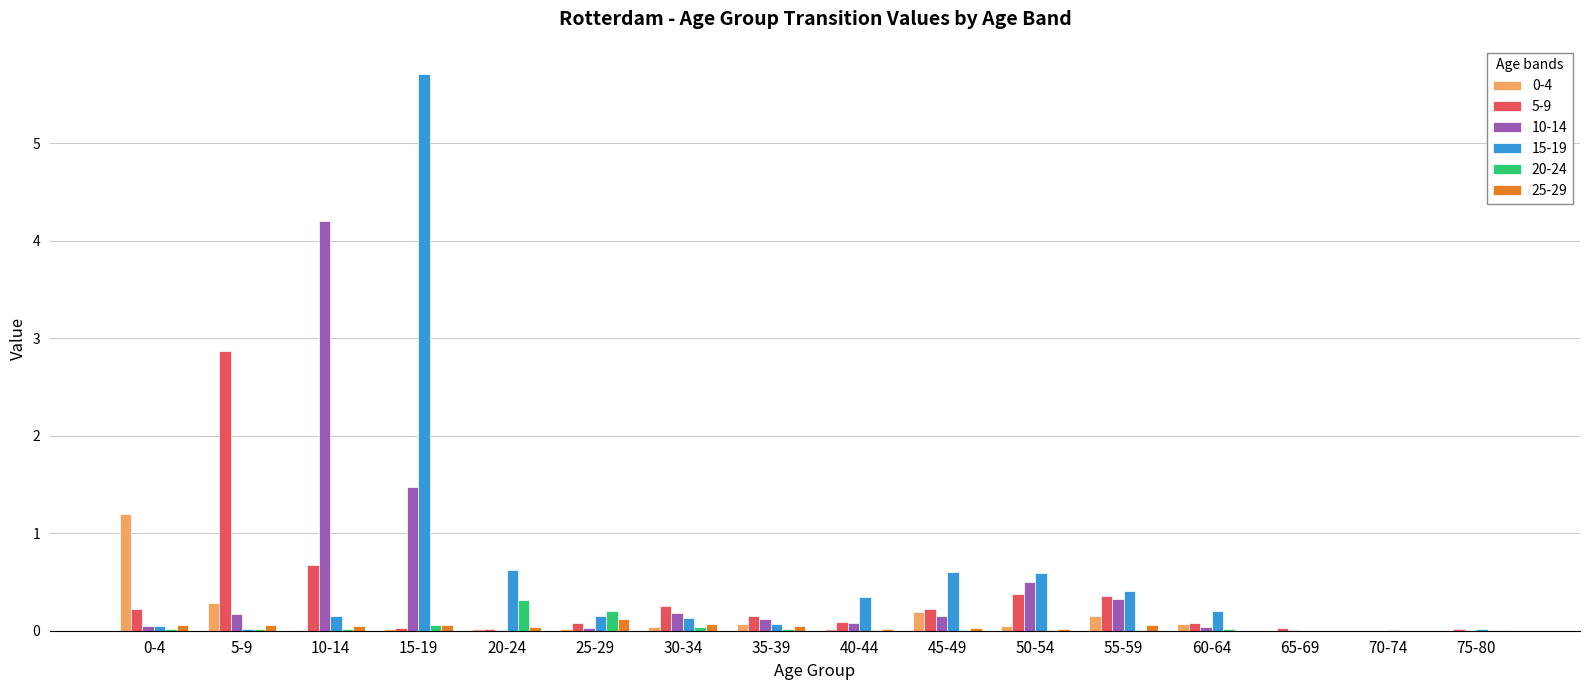

The value of 10-14 at 70-74 is -1.8. True or false?

False